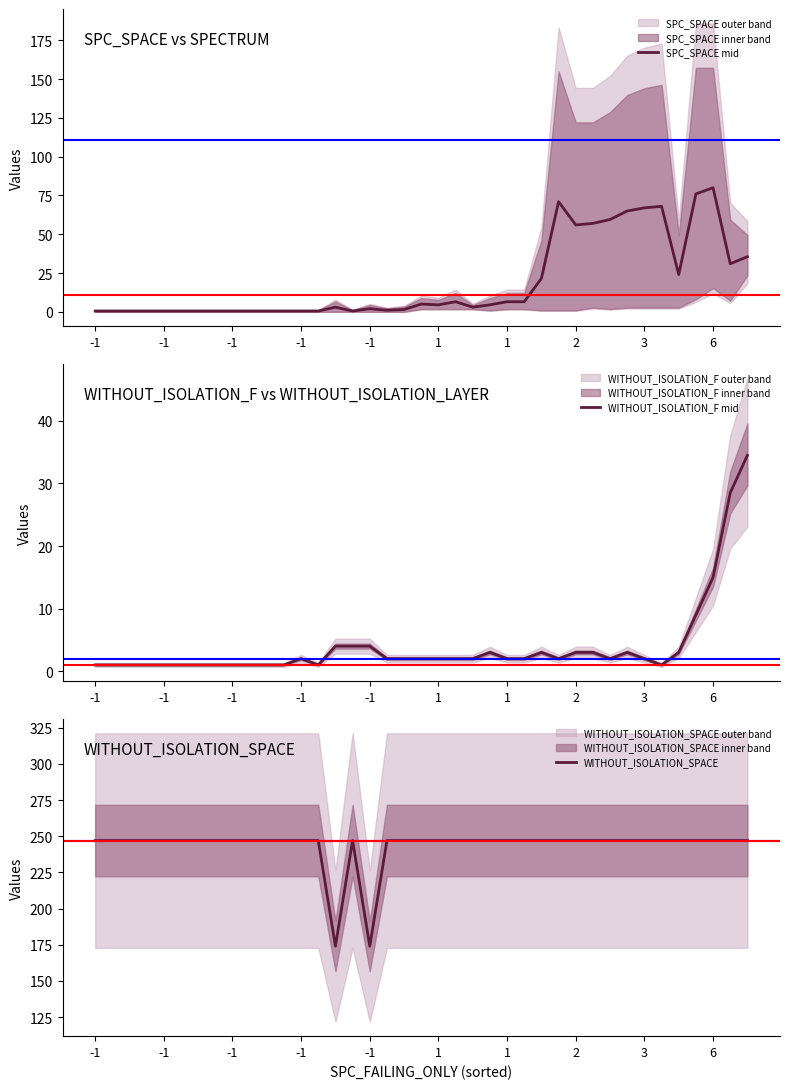

What is the highest value of the WITHOUT_ISOLATION_F mid series?

34.5